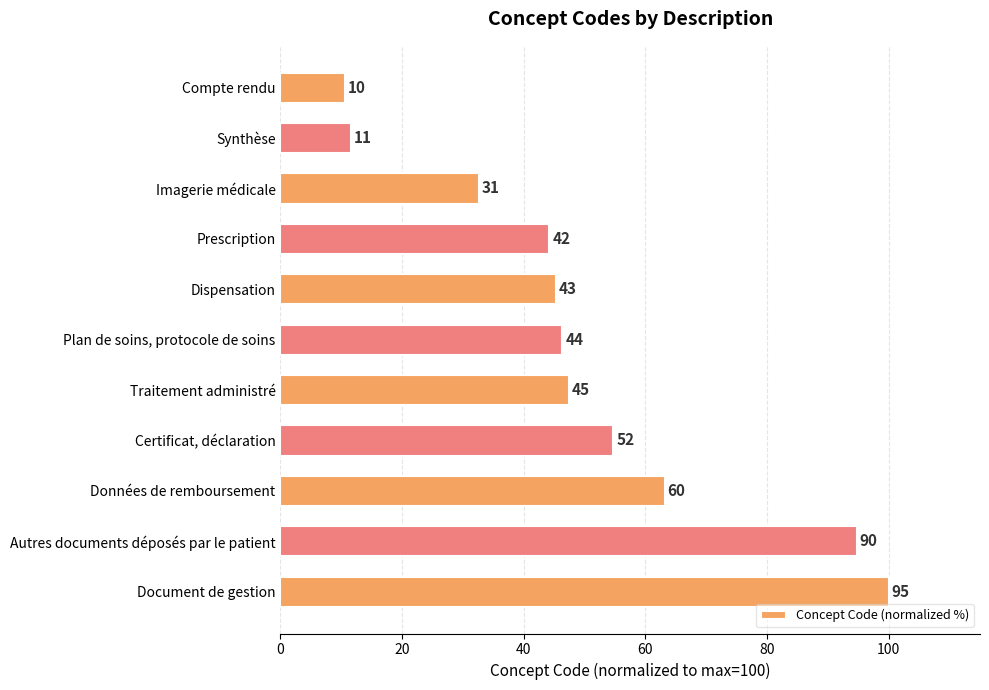

How many bars are there in total?

11